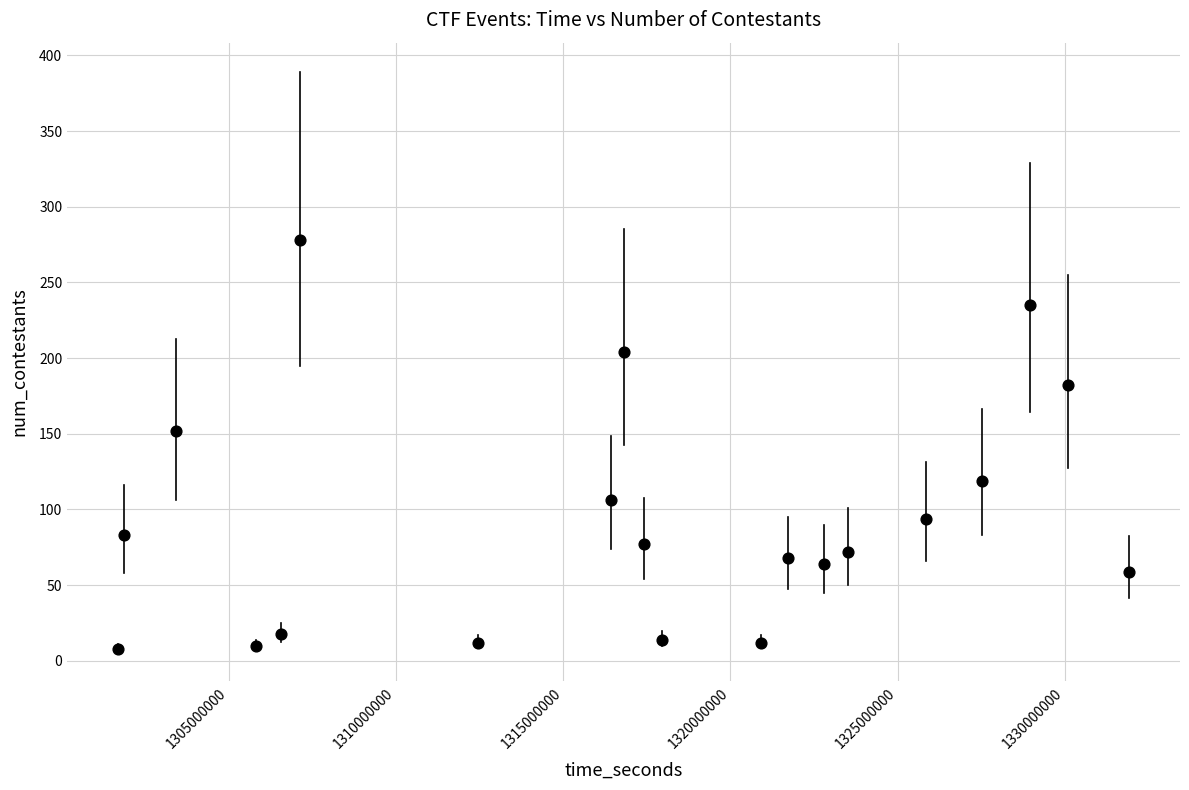

What Y value in the scatter plot is closest to 143?

152